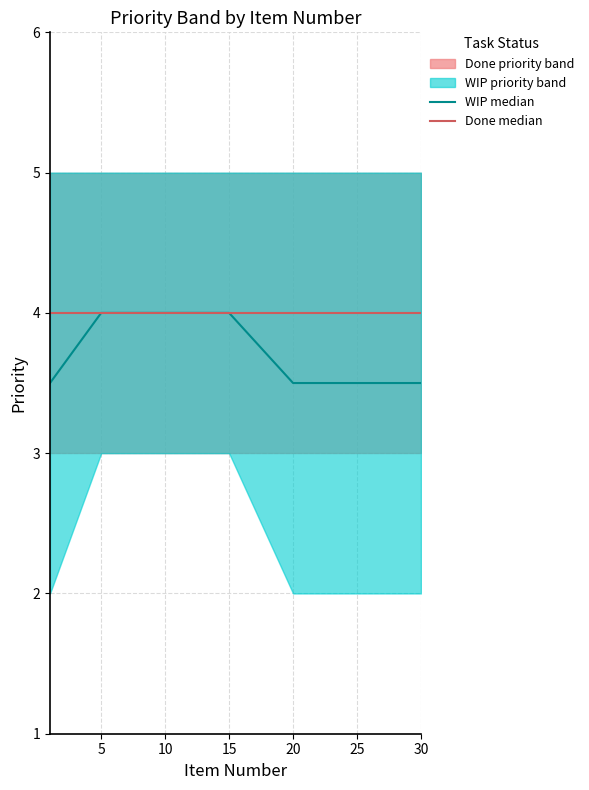

What is the greatest value displayed?

4.0